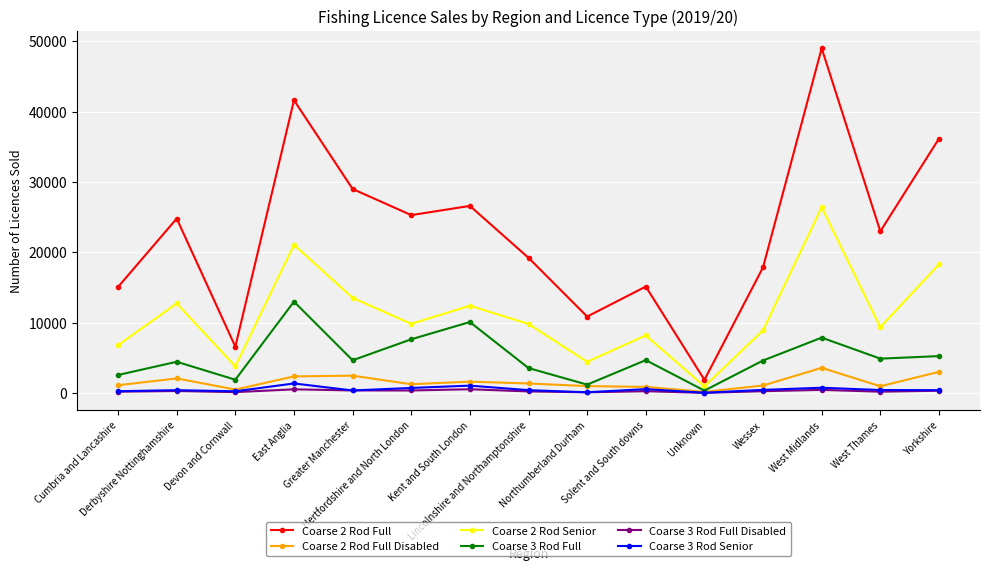

What is the difference between the Coarse 3 Rod Full Disabled values at West Thames and Kent and South London?

349